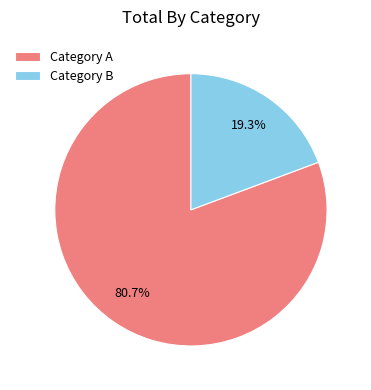

What is the largest slice in the pie chart?

Category A